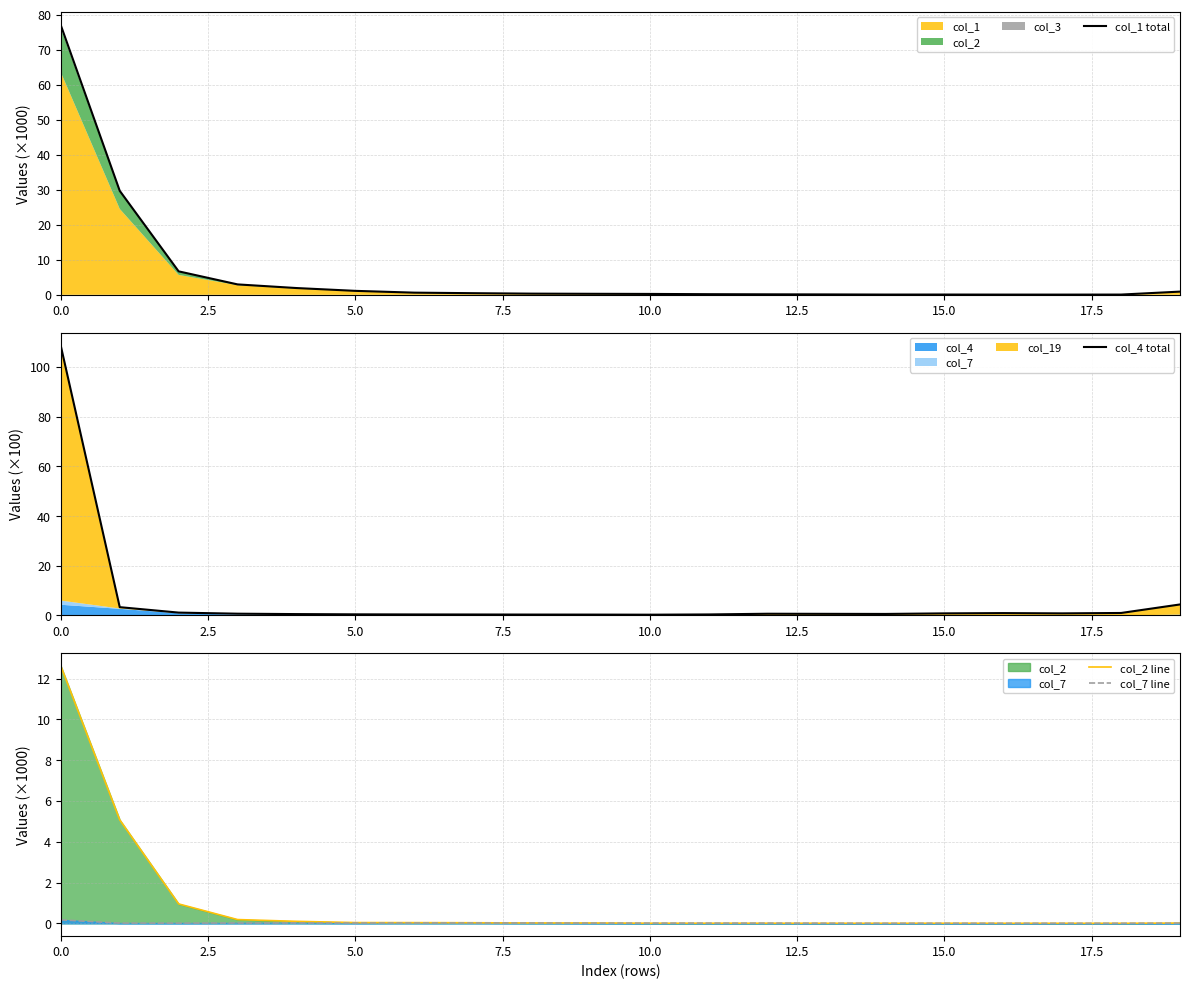

How many values in the col_2 line series exceed 0?

19